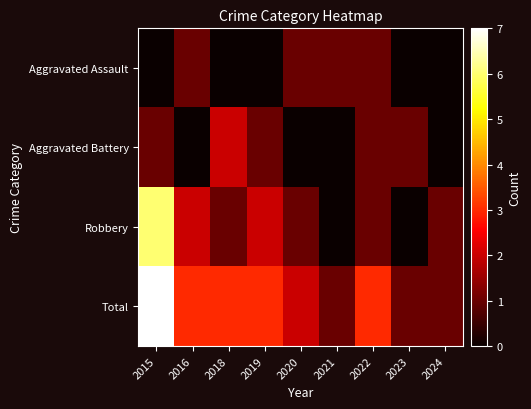

At 2024, list the series in order from largest to smallest.

Robbery, Total, Aggravated Assault, Aggravated Battery